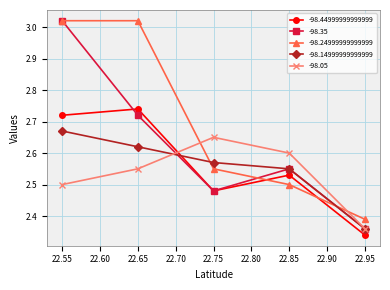

How many intersections are there between -98.35 and -98.05?

1